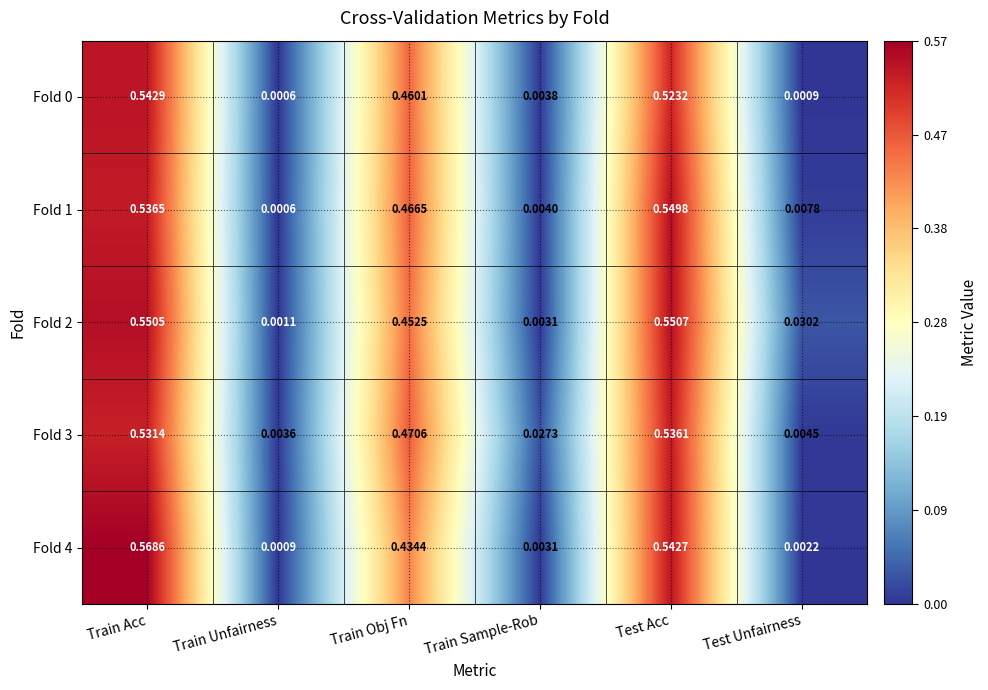

Rank the categories by Fold 4 value from highest to lowest.

Train Acc, Test Acc, Train Obj Fn, Train Sample-Rob, Test Unfairness, Train Unfairness